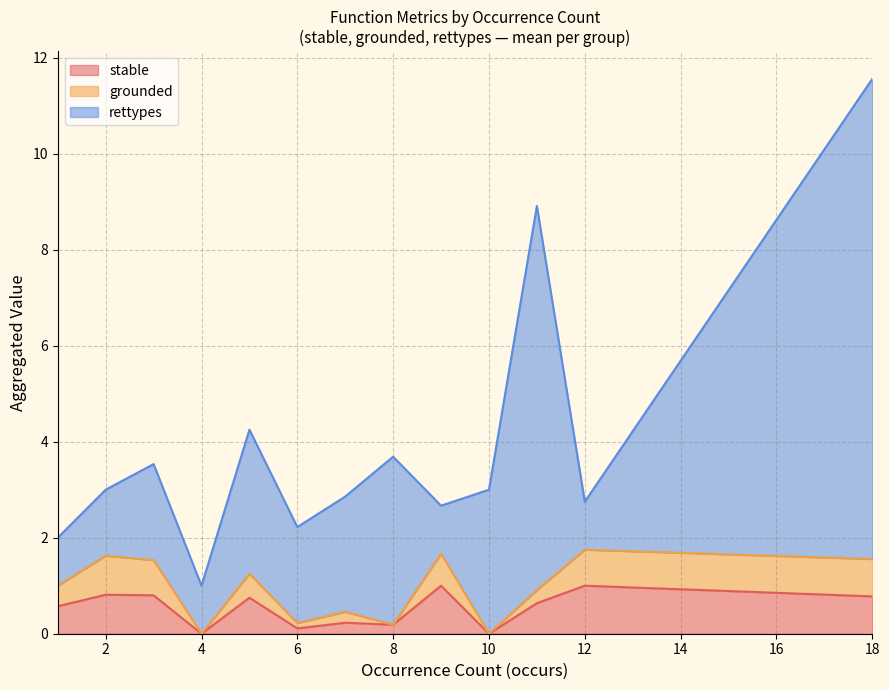

What are all the series names shown in the legend?

stable, grounded, rettypes